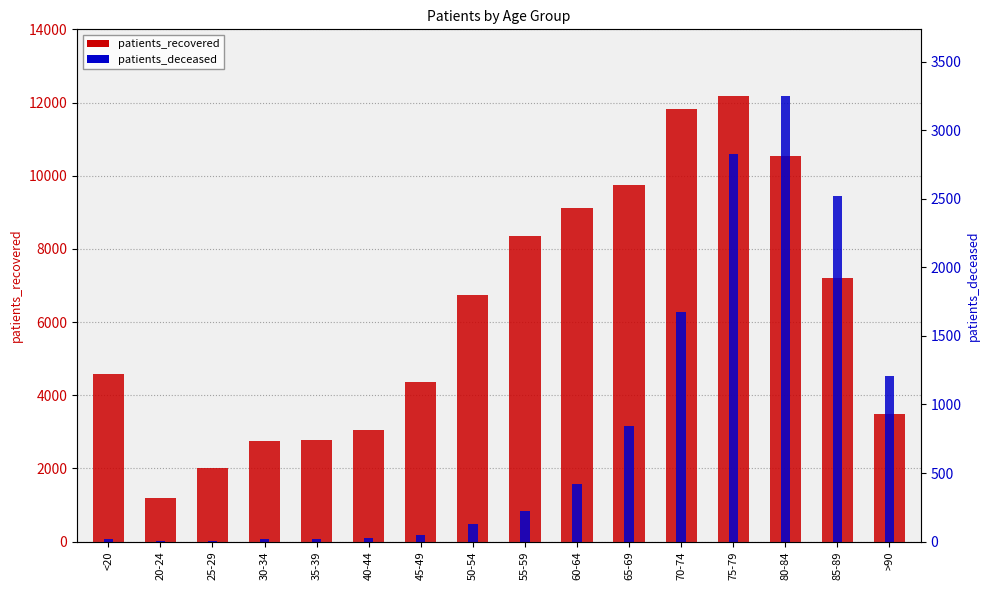

Between 60-64 and 35-39, which is larger?

60-64